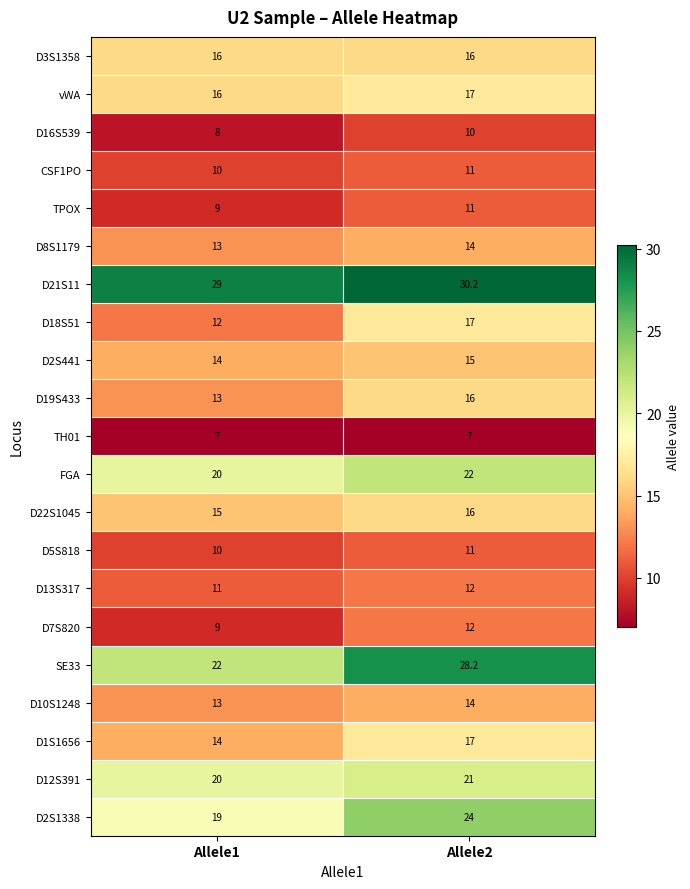

How many data points does each series have?

2